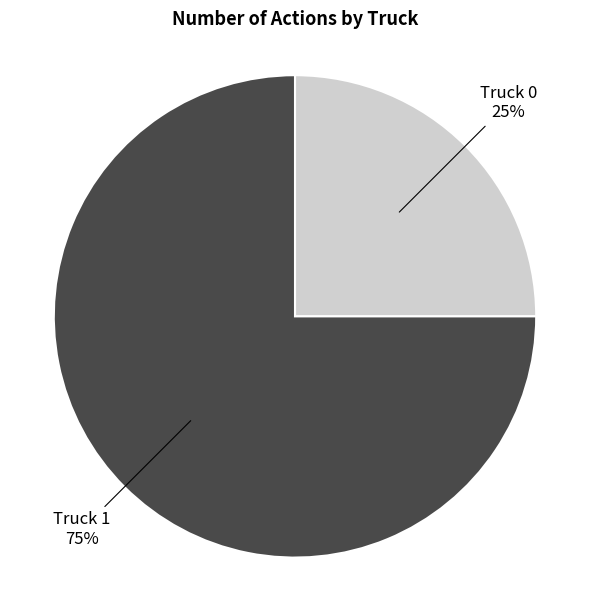

Is it true that Truck 1 is 75% of the pie?

True